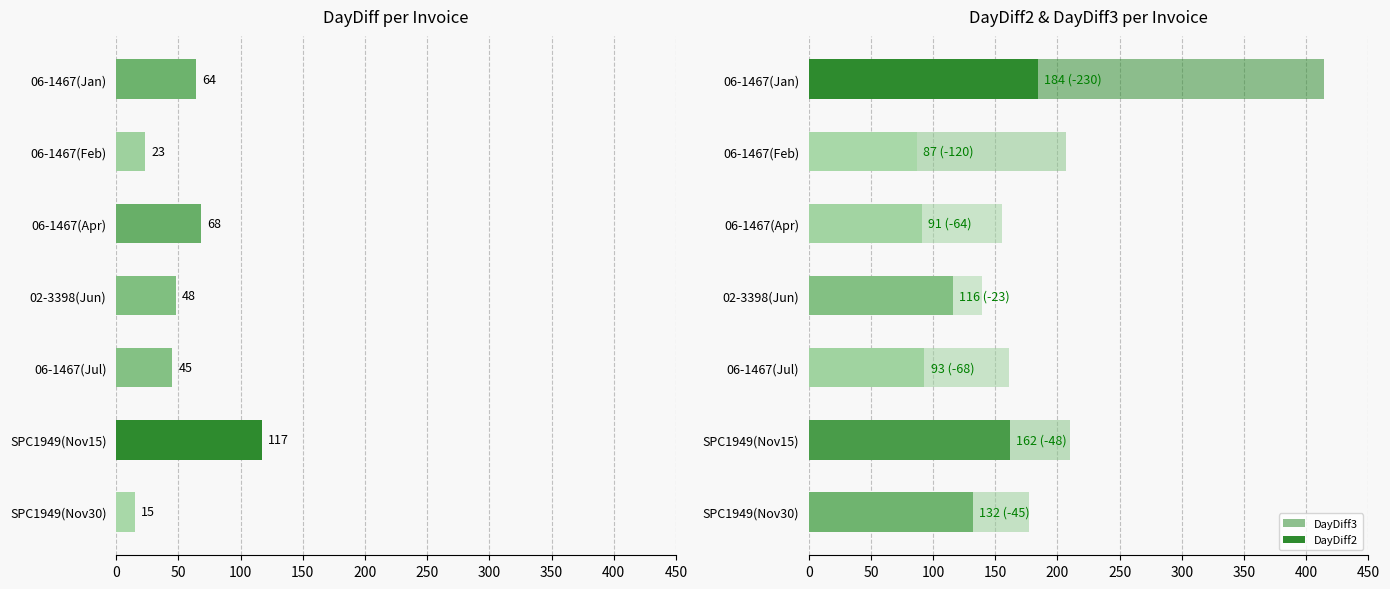

Is it true that DayDiff equals 27 at SPC1949(Nov30)?

False